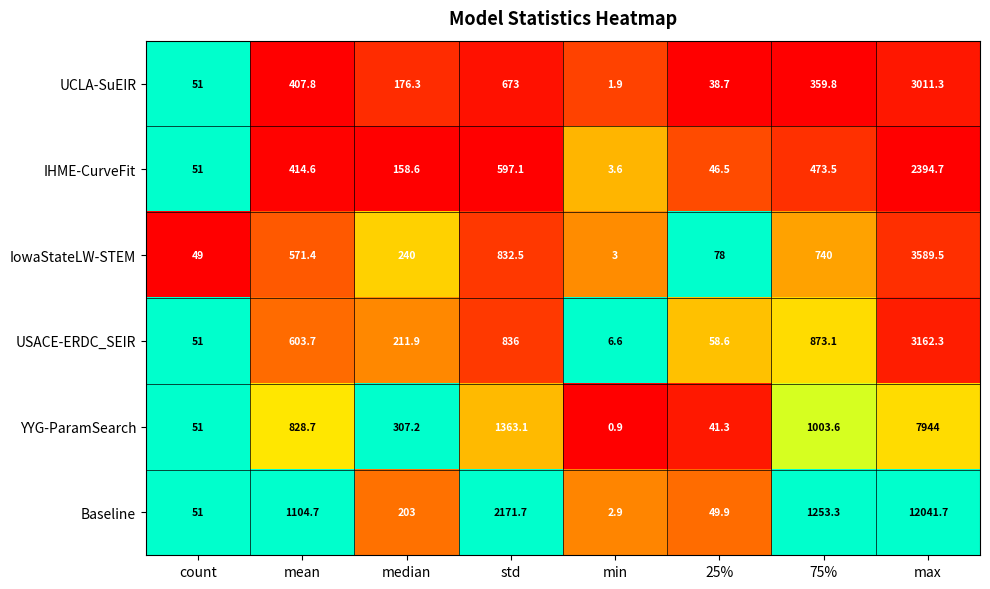

At which category does the chart reach its peak across all series?

max